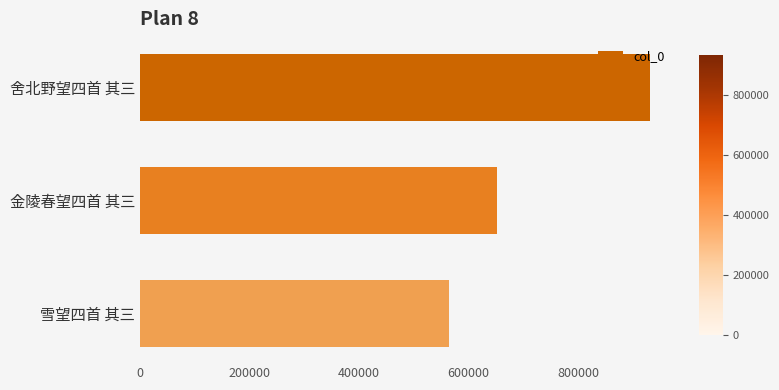

Rank the categories by value from lowest to highest.

雪望四首 其三, 金陵春望四首 其三, 舍北野望四首 其三